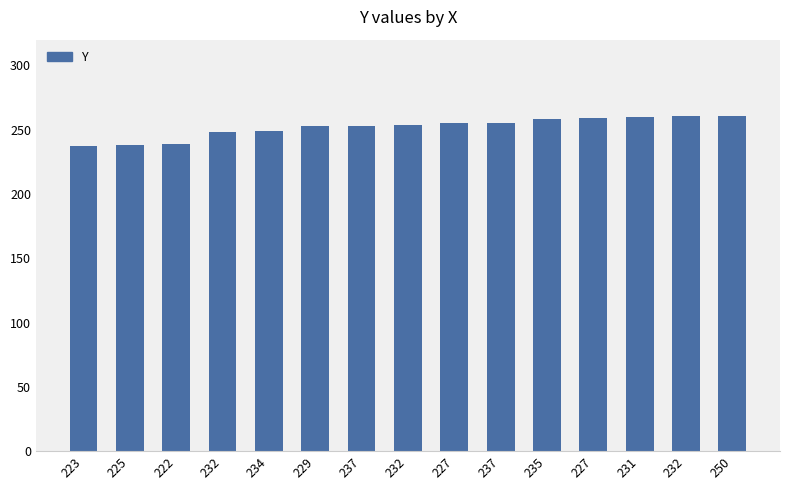

How many data points are less than 254?

7